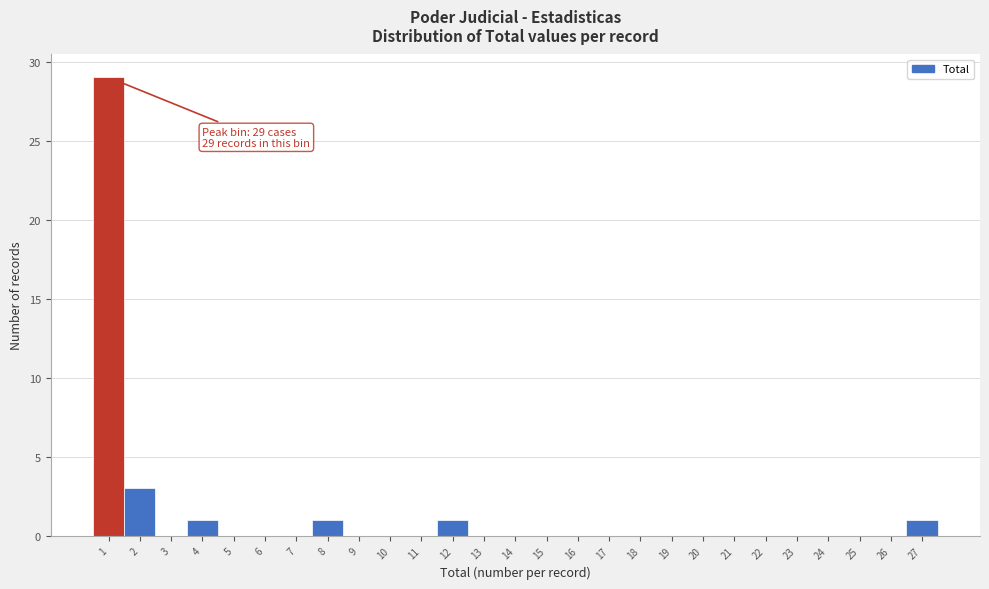

Which range on the x-axis has the tallest bar?

0.5 to 1.5